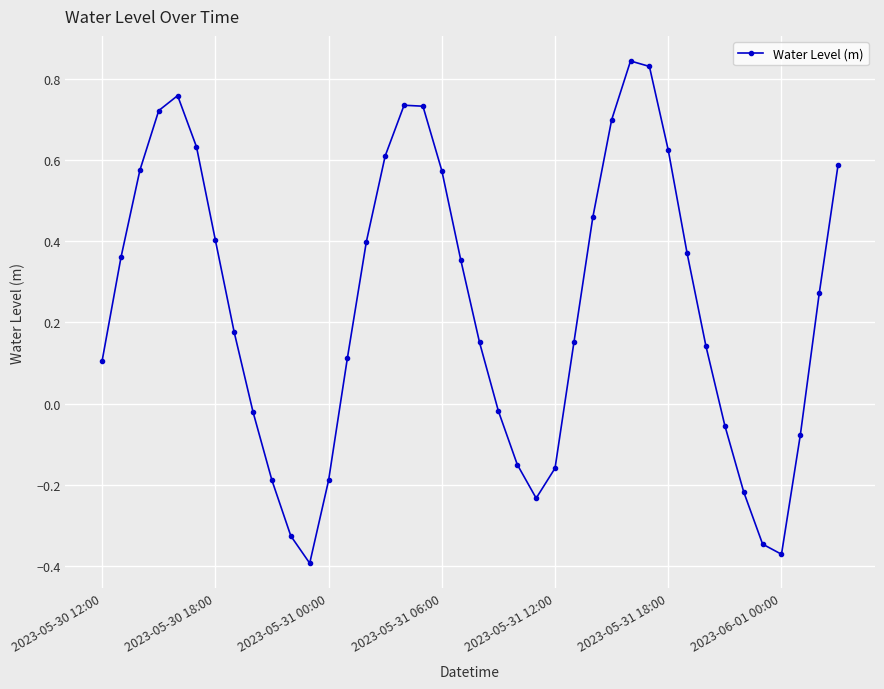

How many points are lower than both their immediate neighbors (excluding endpoints)?

3